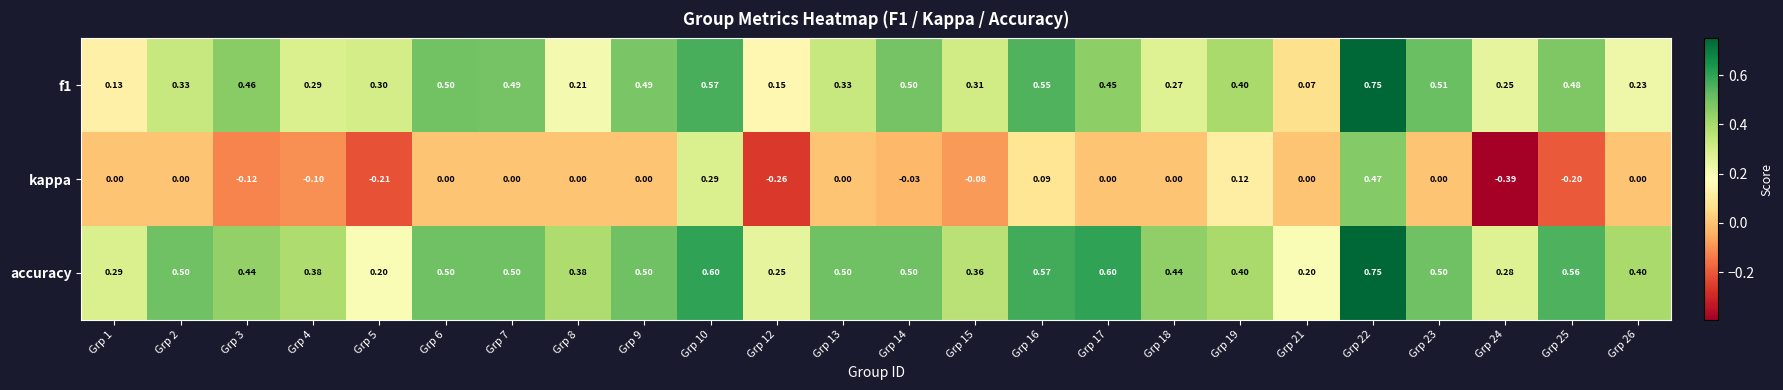

Is the value of f1 at Grp 18 greater than the value of kappa at Grp 6?

Yes